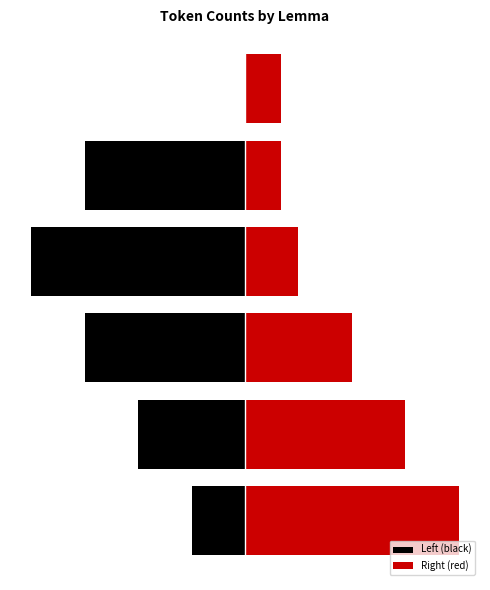

Which series changed the most between 3 and 4?

Left (black)